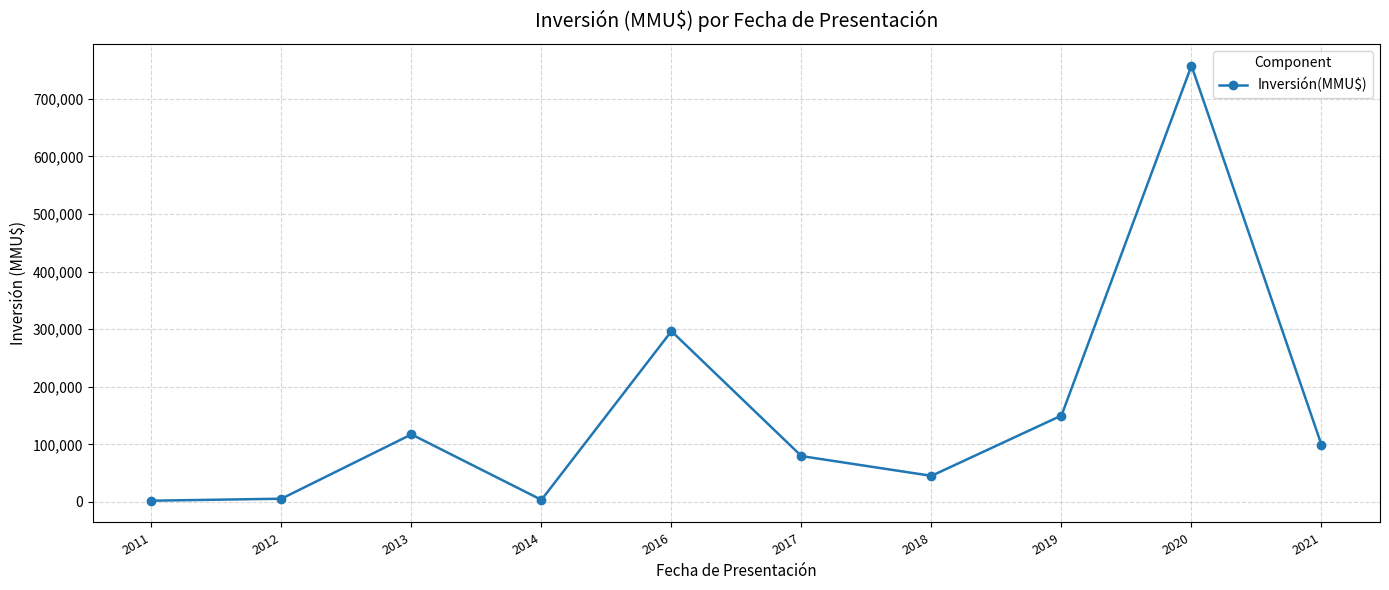

What is the average value?

155626